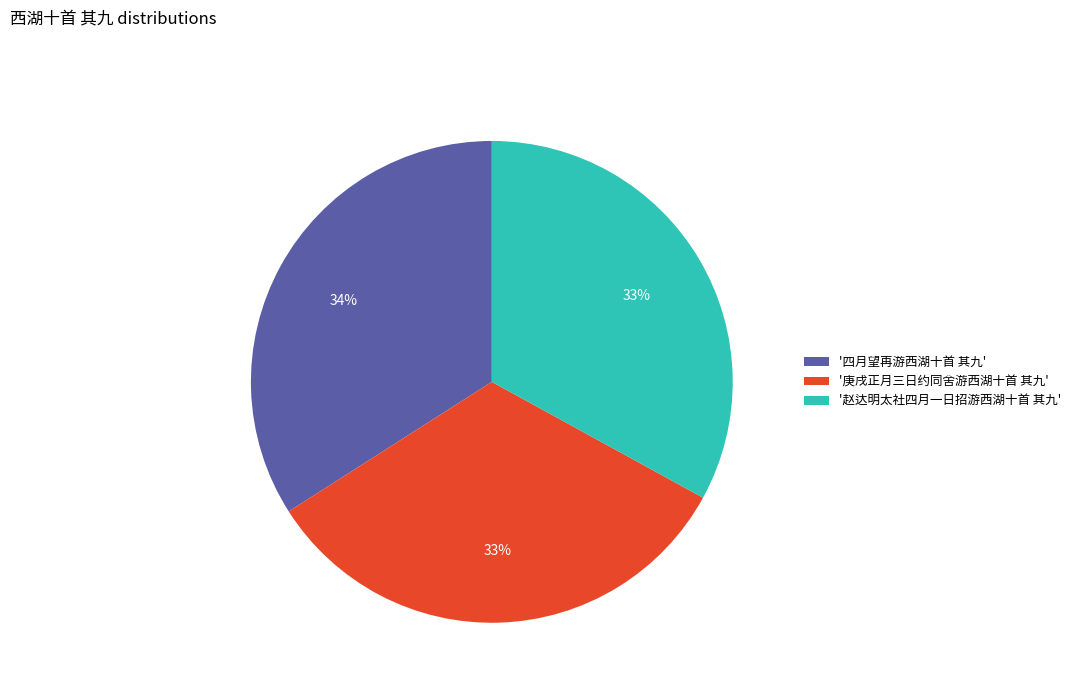

Approximately how many times larger is the value at '四月望再游西湖十首 其九' compared to '赵达明太社四月一日招游西湖十首 其九'?

1.0